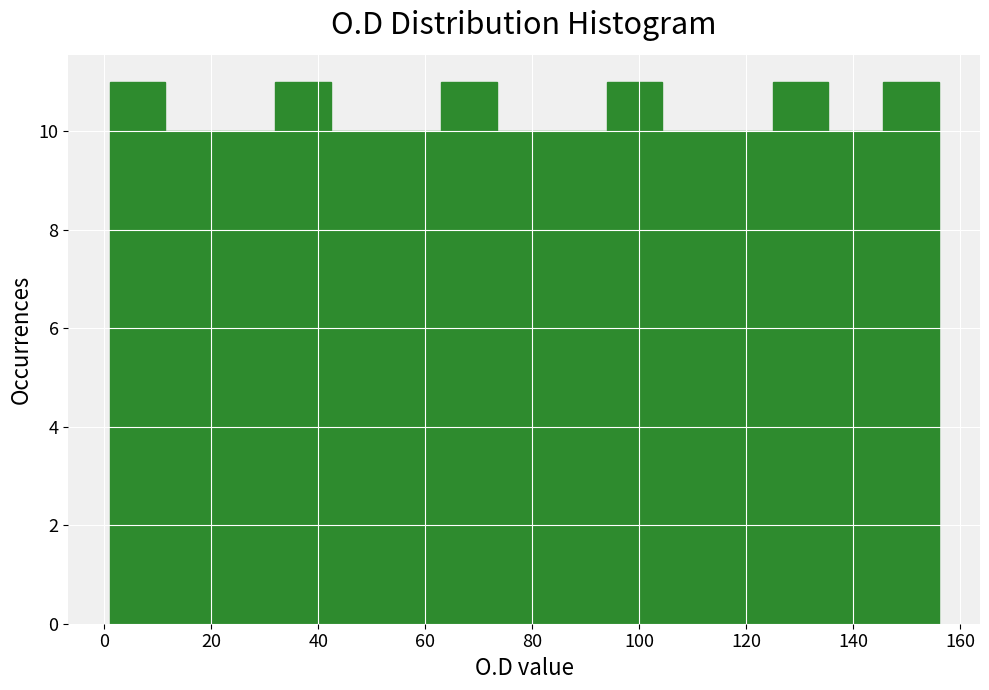

How tall is the bar that spans 74 to 84 on the x-axis? Neither the bar edges nor the heights are printed on the chart, so give them approximately, as read against the axes.

10